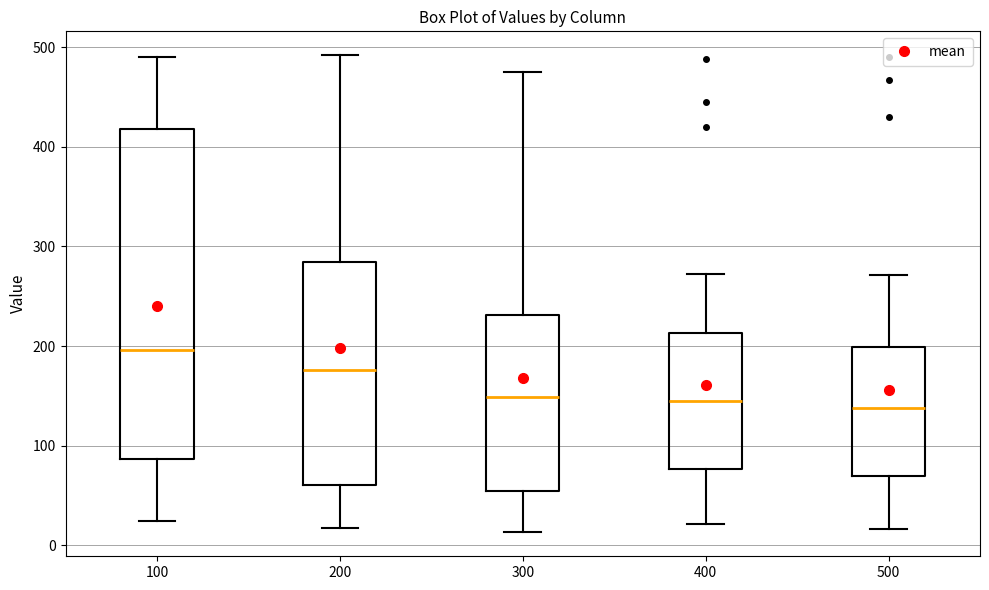

Reading left to right, transcribe this box plot: for each box, give where its median line is, the range the box spans, and where its two whiskers end, as read against the y-axis. The values are not printed on the chart, so give them approximately, as read against the axis.

100: median 200, box 90 to 420, whiskers 20 to 490
200: median 180, box 60 to 280, whiskers 20 to 490
300: median 150, box 50 to 230, whiskers 10 to 480
400: median 140, box 80 to 210, whiskers 20 to 270
500: median 140, box 70 to 200, whiskers 20 to 270